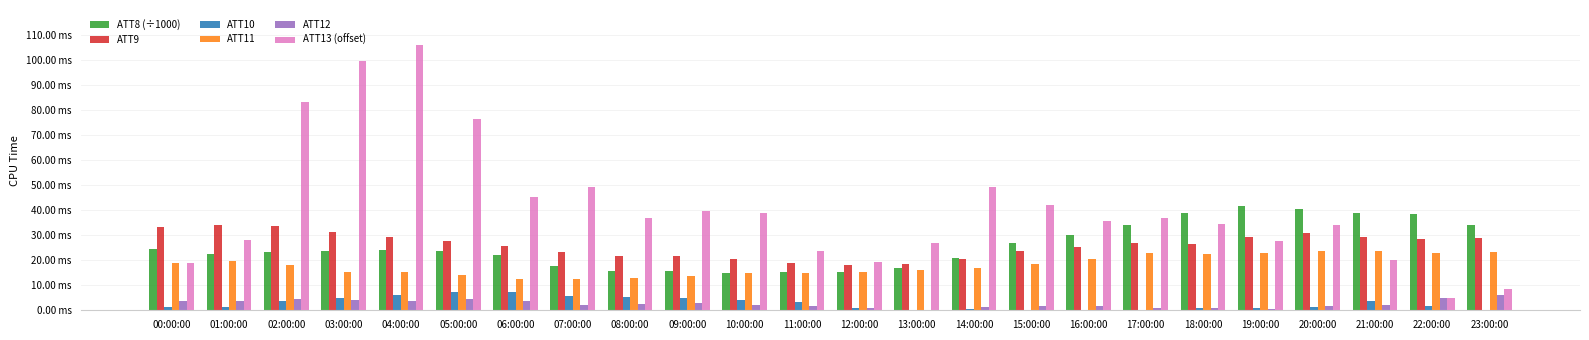

What are all the series names shown in the legend?

ATT8 (÷1000), ATT9, ATT10, ATT11, ATT12, ATT13 (offset)